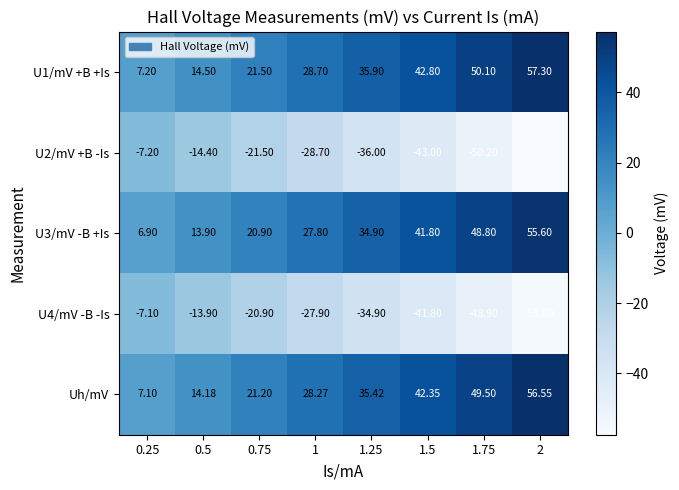

Is the value of U1/mV +B +Is at 1.25 greater than the value of U2/mV +B -Is at 0.25?

Yes